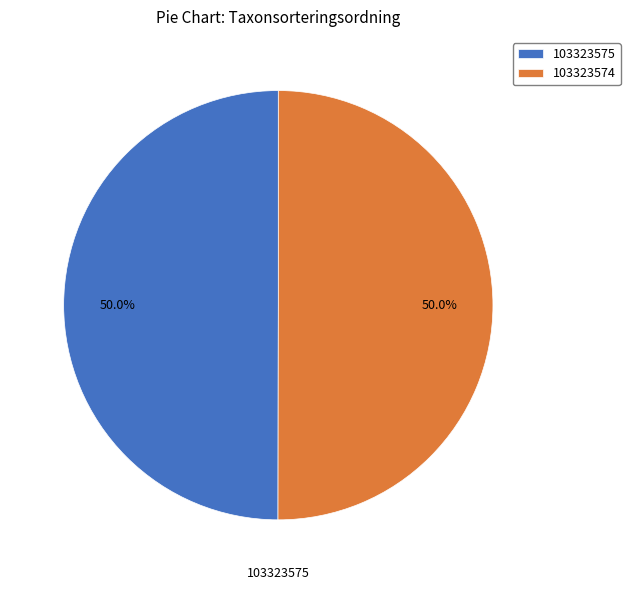

What portion of the pie excludes 103323574?

50.0%